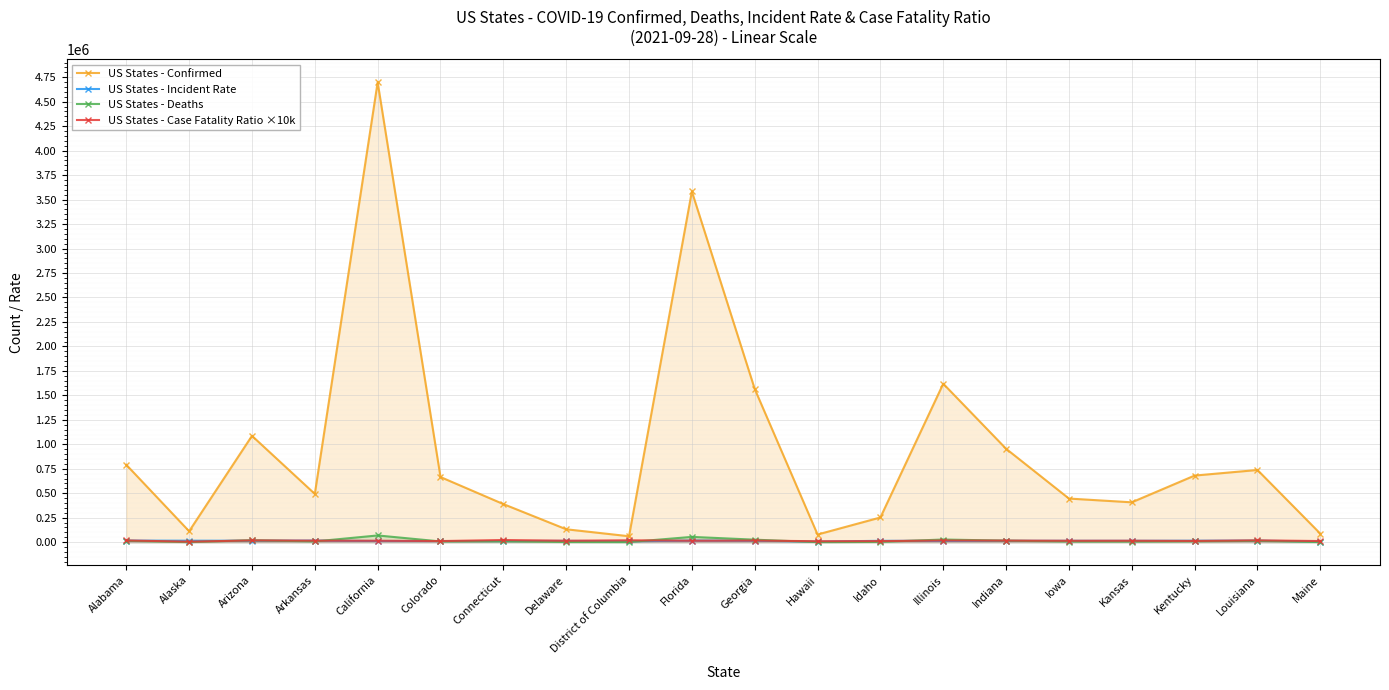

Rank the categories by US States - Case Fatality Ratio ×10k value from lowest to highest.

Alaska, Hawaii, Idaho, Colorado, Maine, Kentucky, Iowa, California, Delaware, Kansas, Florida, Arkansas, Indiana, Georgia, Illinois, Alabama, Arizona, Louisiana, District of Columbia, Connecticut